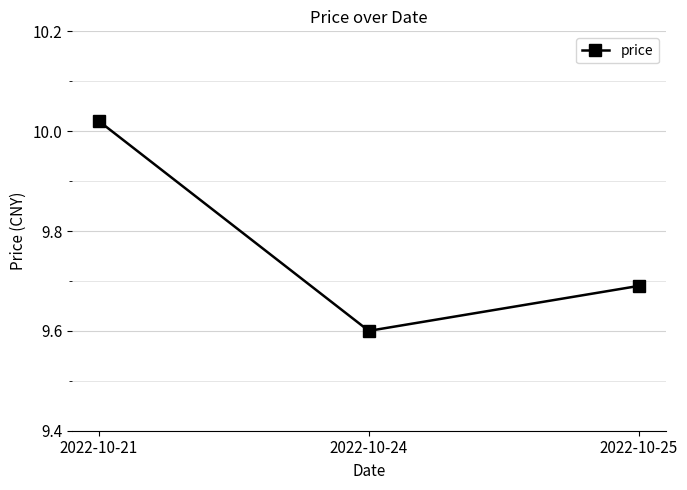

What is the minimum value shown in the chart?

9.6